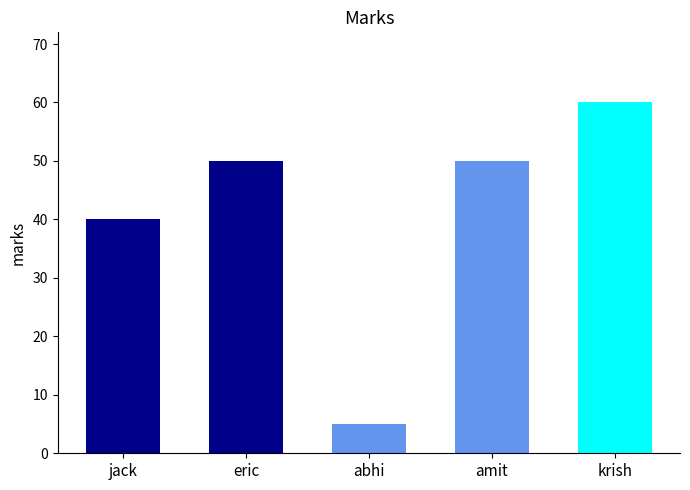

True or false: the data shows 60 at krish.

True